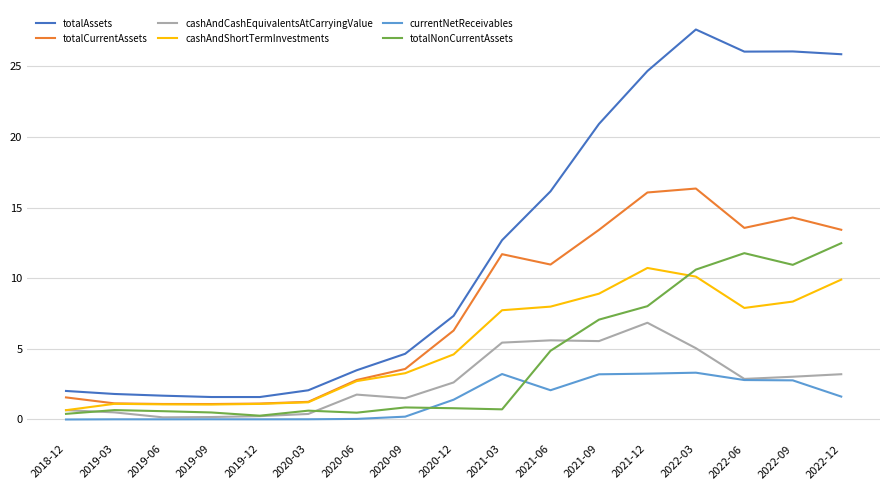

What are all the series names shown in the legend?

totalAssets, totalCurrentAssets, cashAndCashEquivalentsAtCarryingValue, cashAndShortTermInvestments, currentNetReceivables, totalNonCurrentAssets